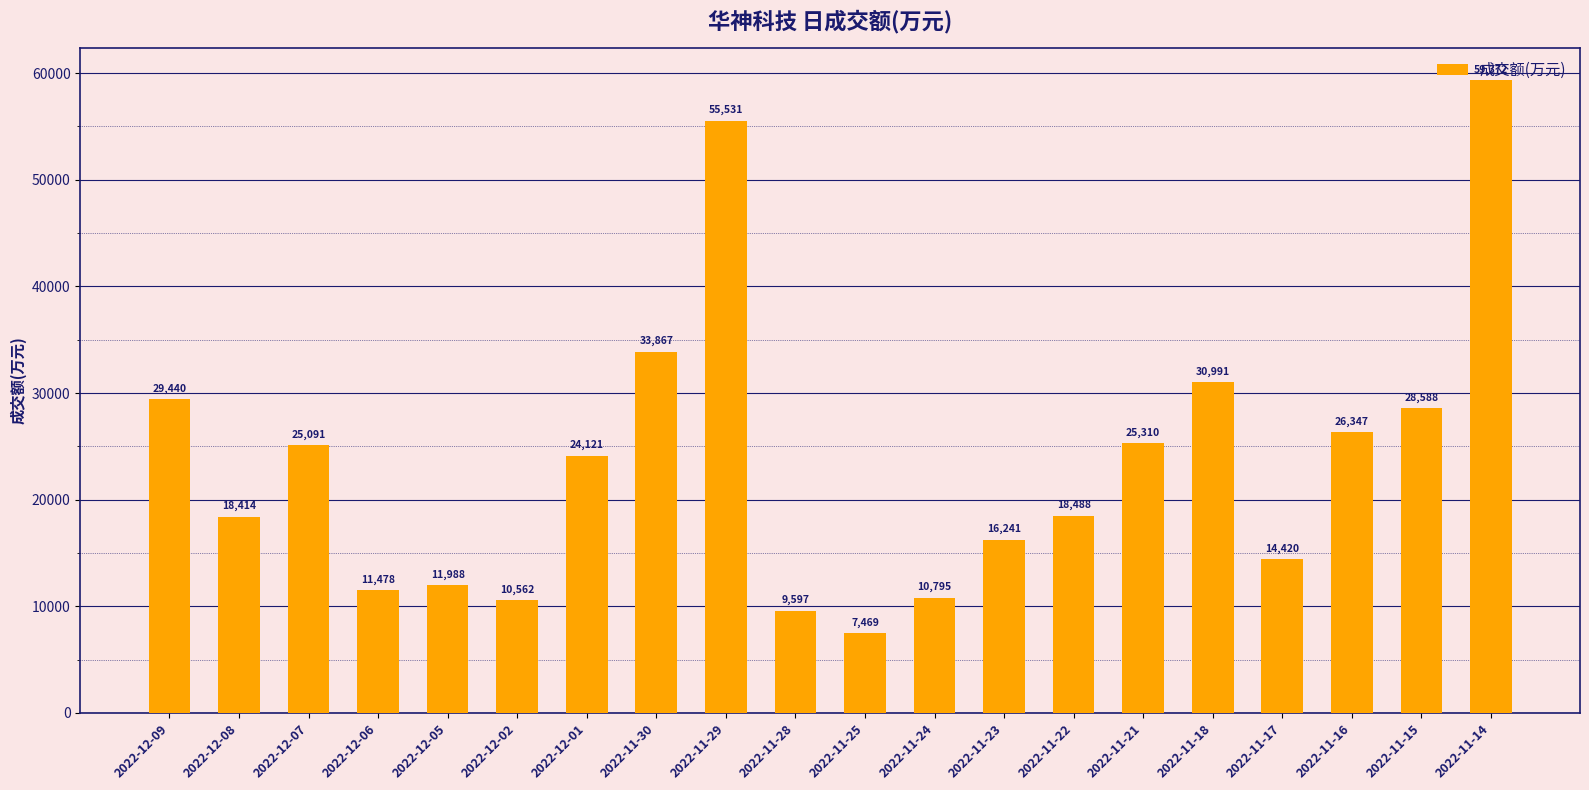

What is the smallest value displayed?

7469